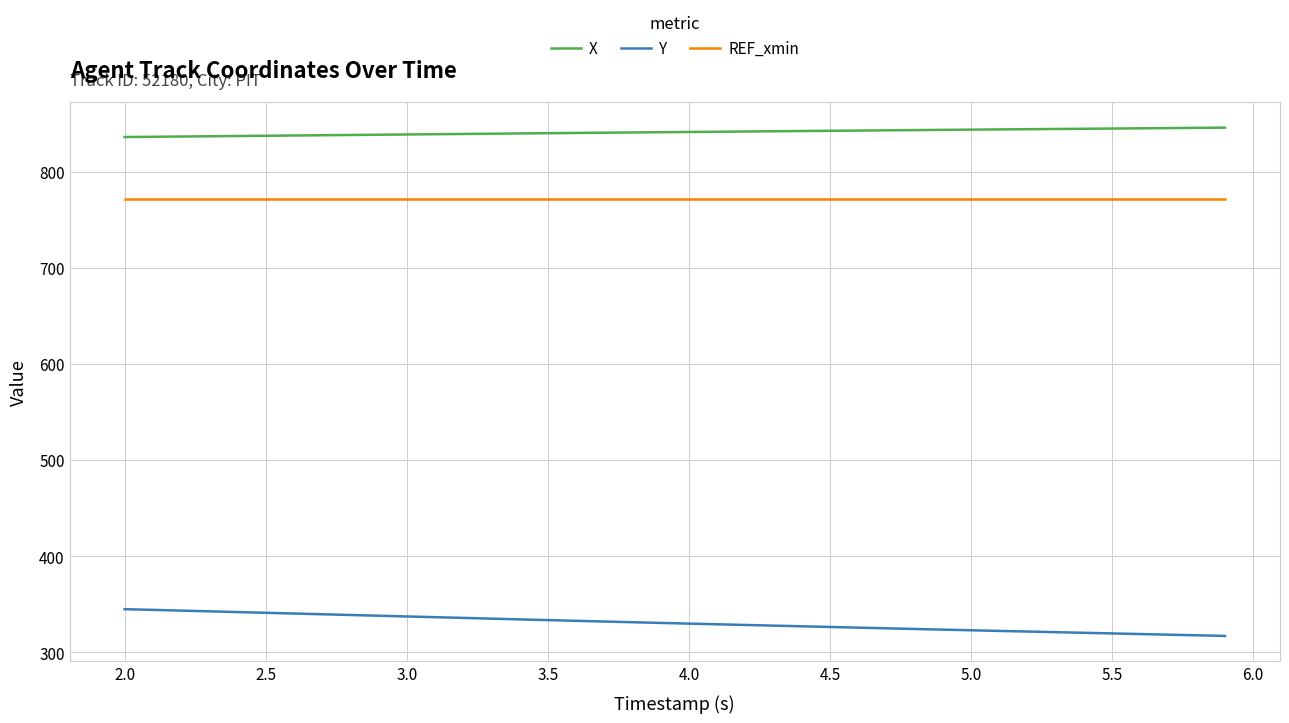

True or false: REF_xmin and Y intersect in this chart.

False